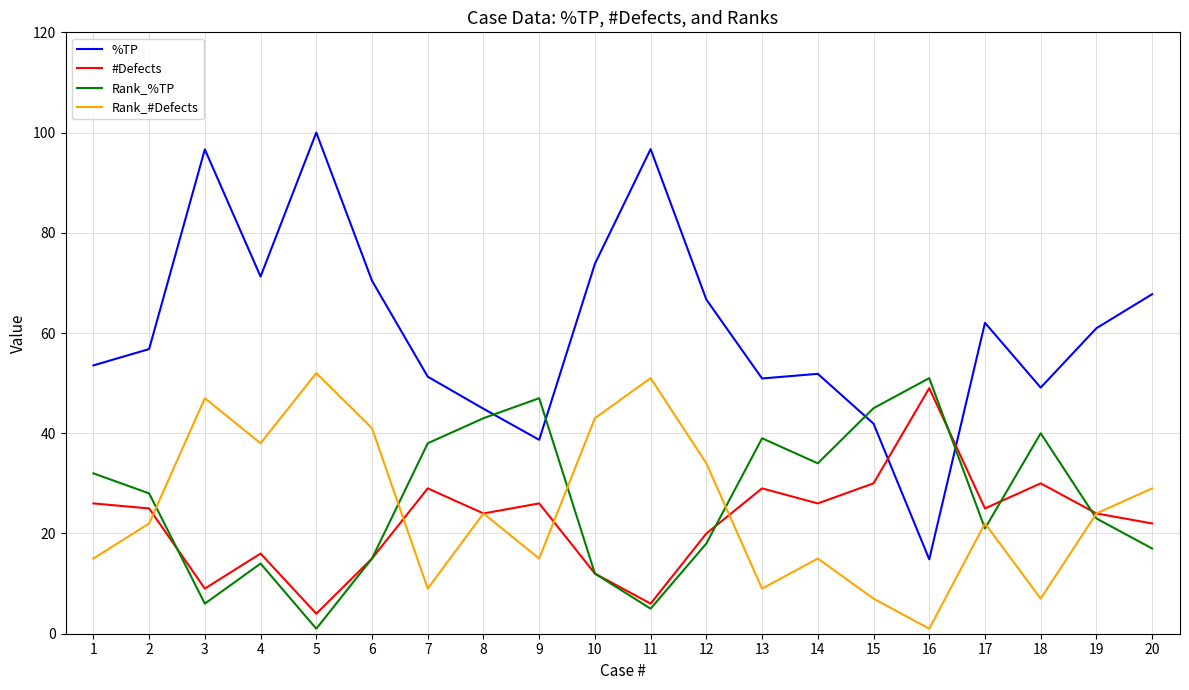

Which series has the widest spread of values?

%TP